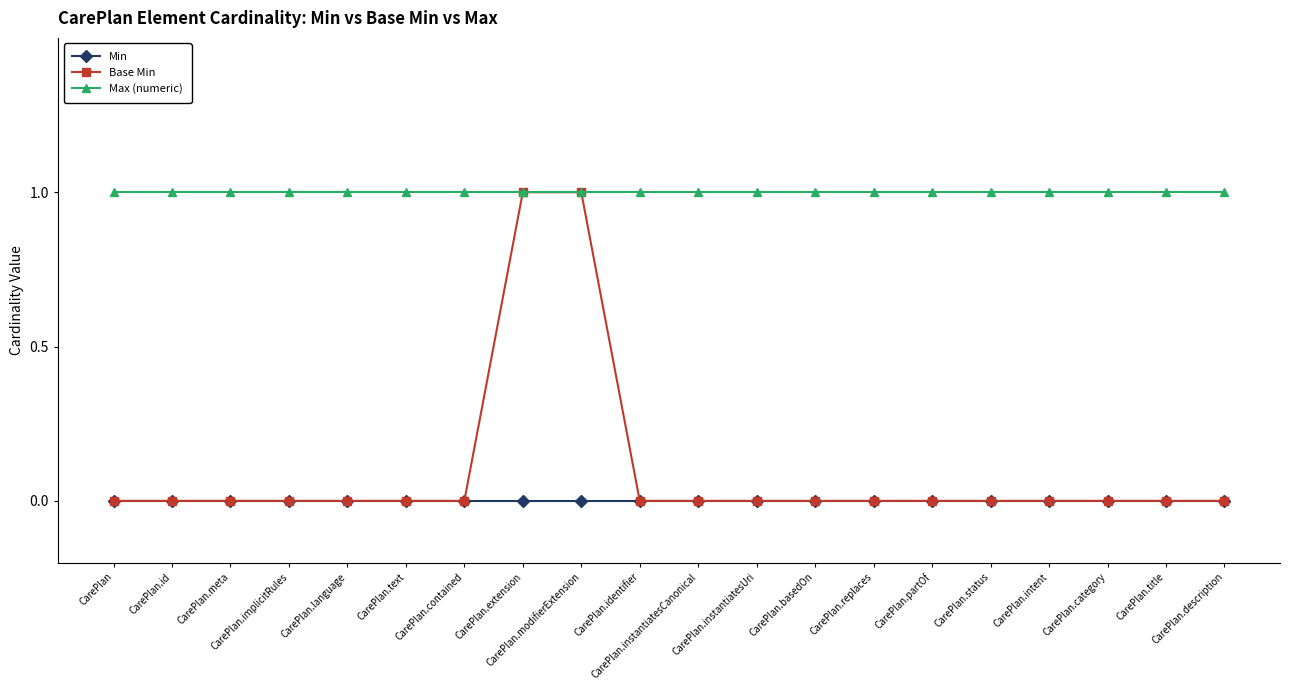

Which series has the largest total across all categories?

Max (numeric)